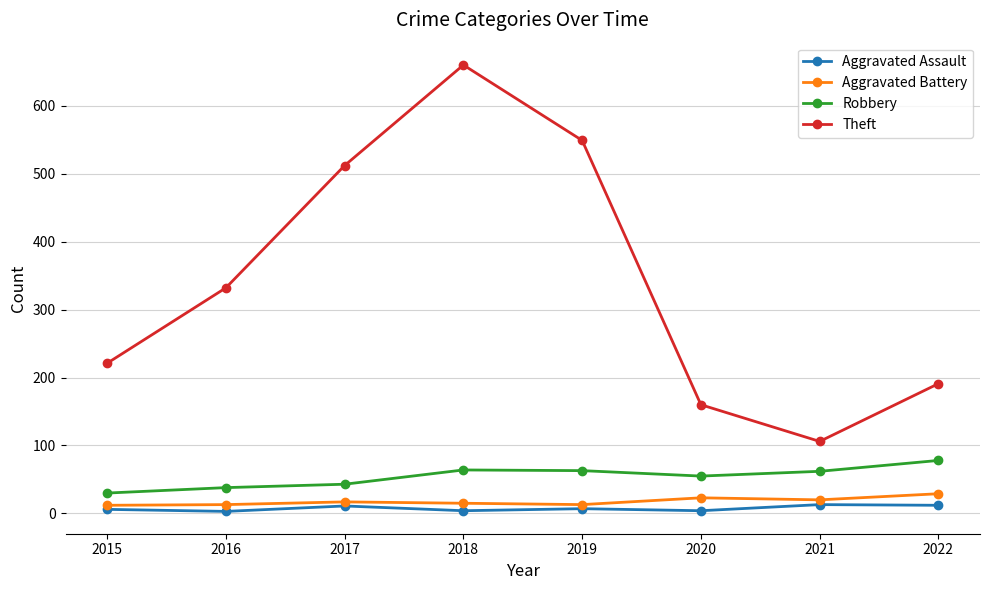

At 2016, list the series in order from largest to smallest.

Theft, Robbery, Aggravated Battery, Aggravated Assault